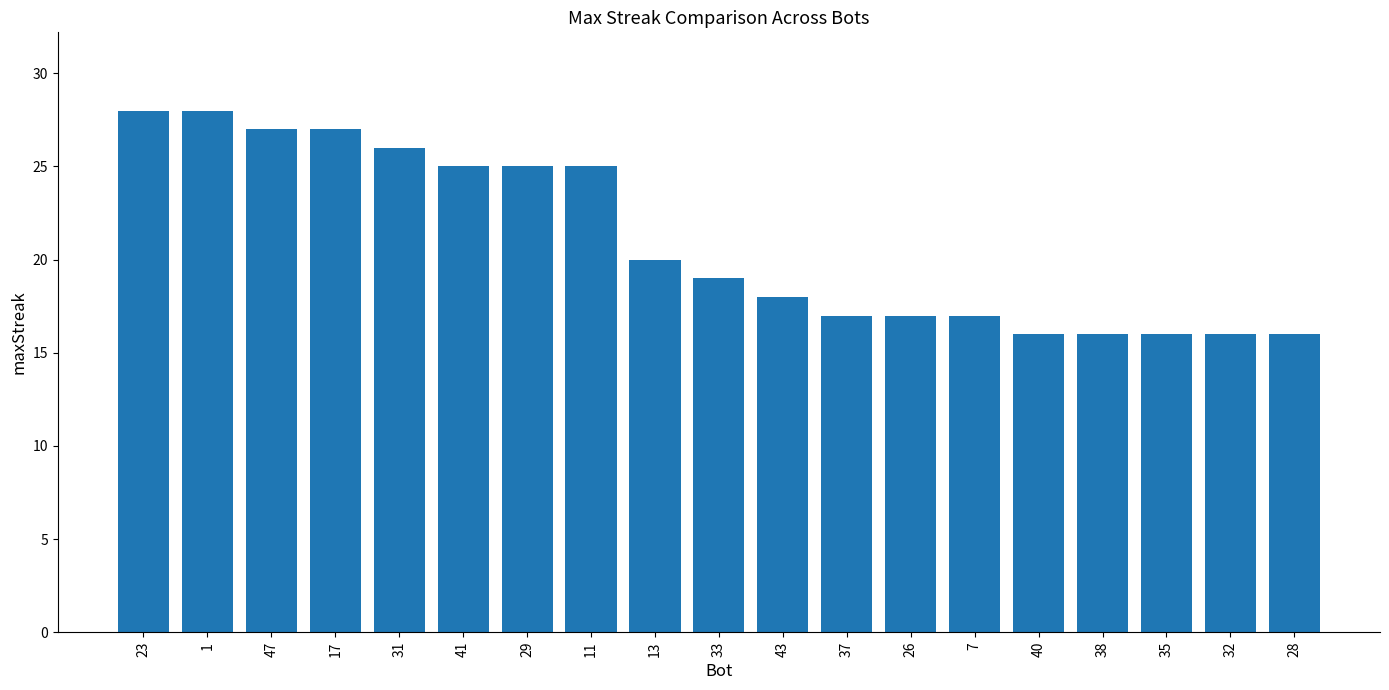

What is the change in value from 31 to 13?

-6